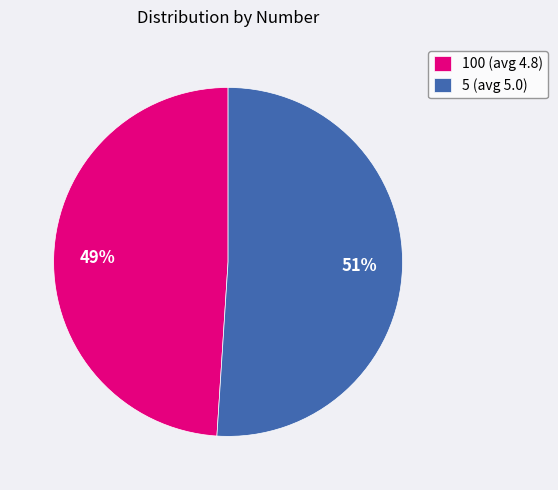

Which slice is the largest?

5